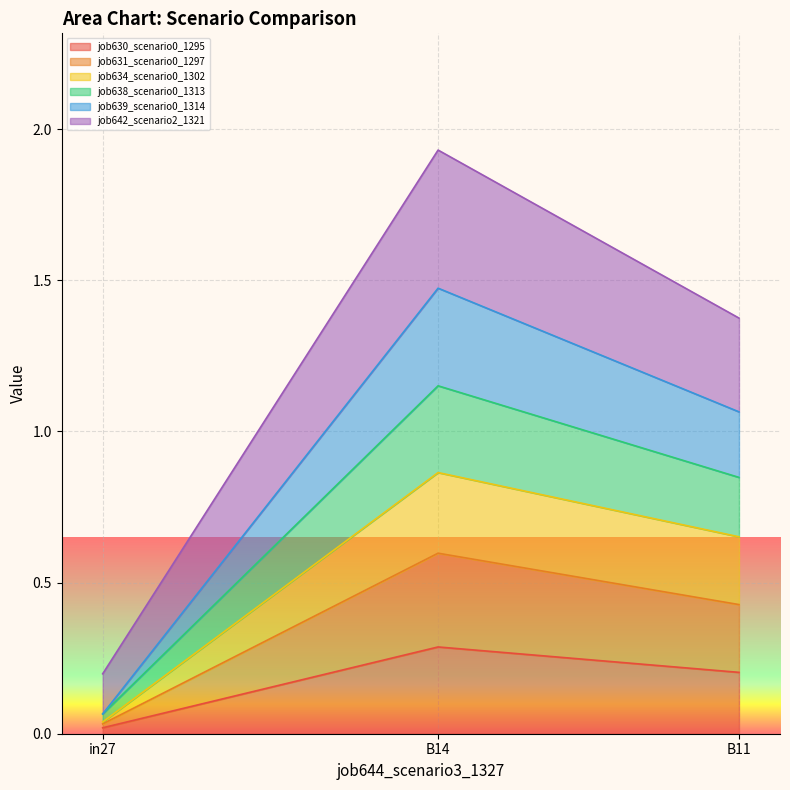

Is the value of job631_scenario0_1297 at in27 greater than the value of job634_scenario0_1302 at B11?

No